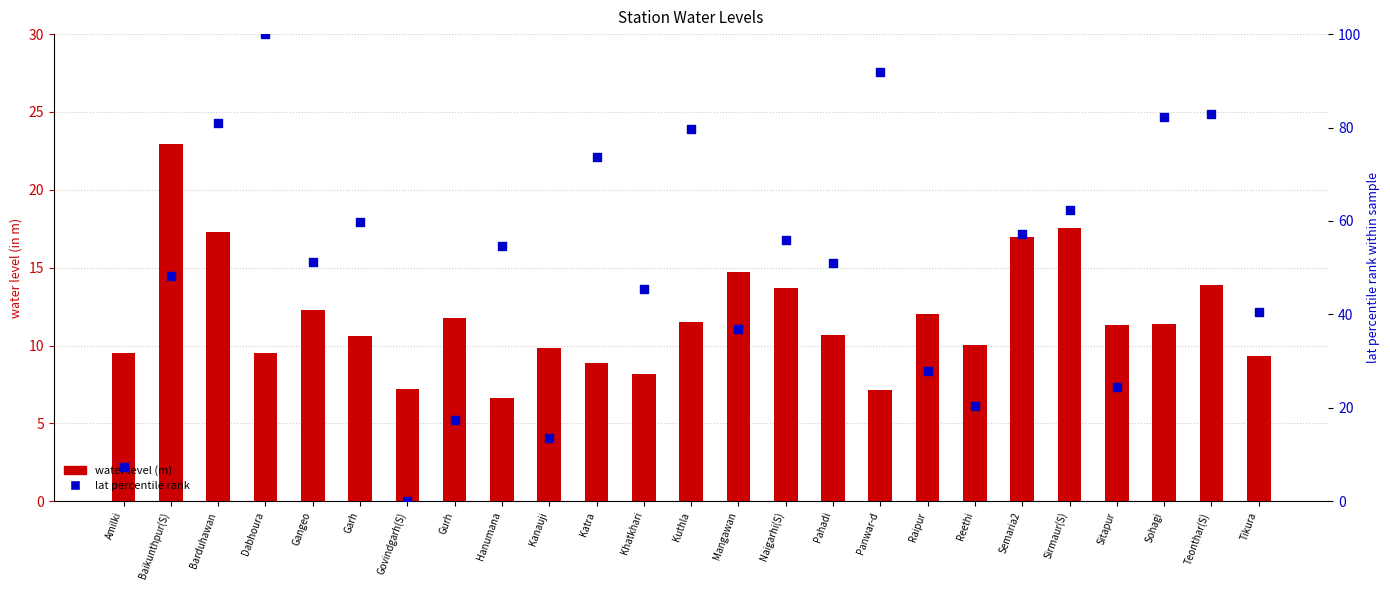

Which series contains the lowest Y value?

lat percentile rank